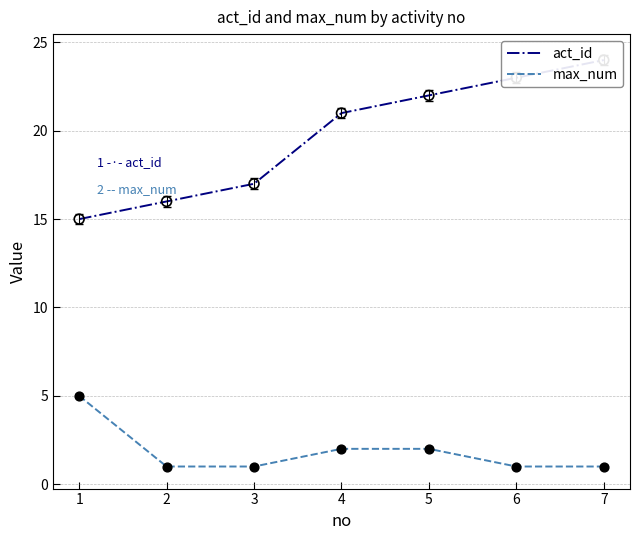

Which series has the largest total across all categories?

act_id